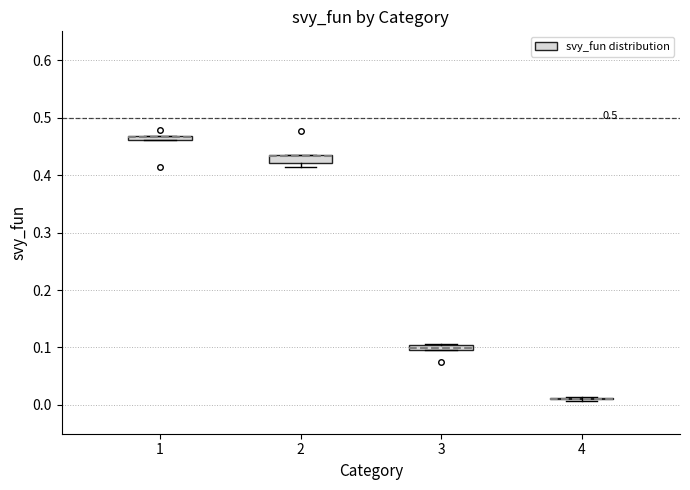

Where is the lower edge of the box at x = 3 on the y-axis? The values are not printed on the chart, so give them approximately, as read against the axis.

0.10